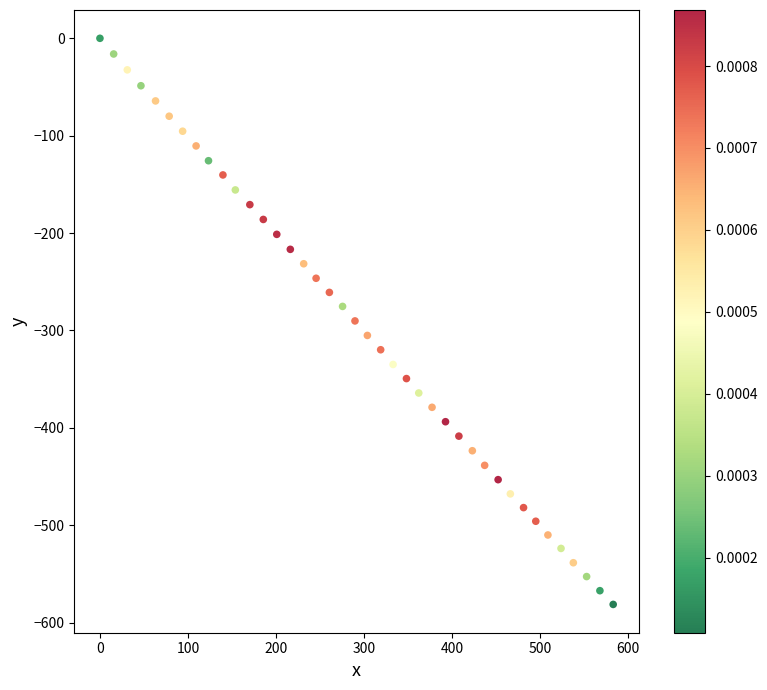

What is the range of Y values (max minus min)?

581.3